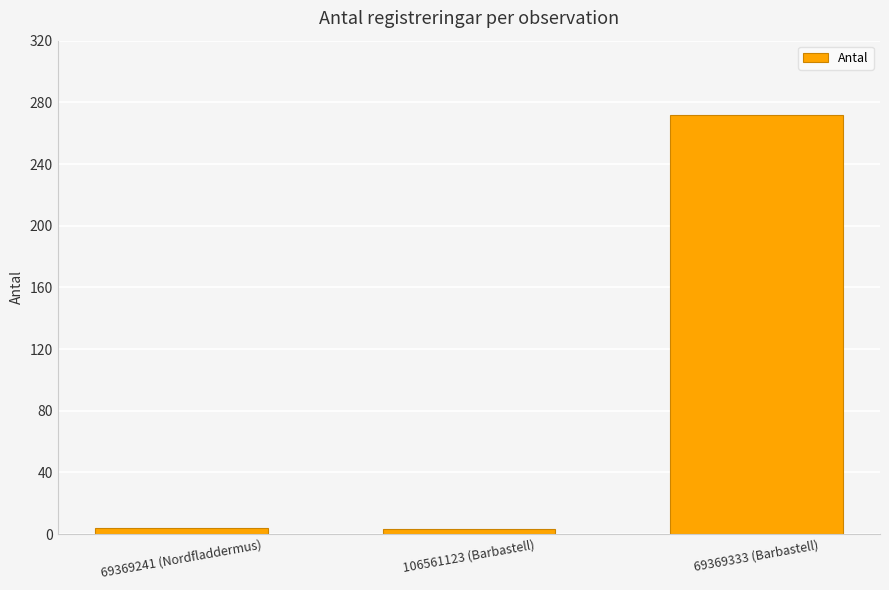

What is the minimum value shown in the chart?

3